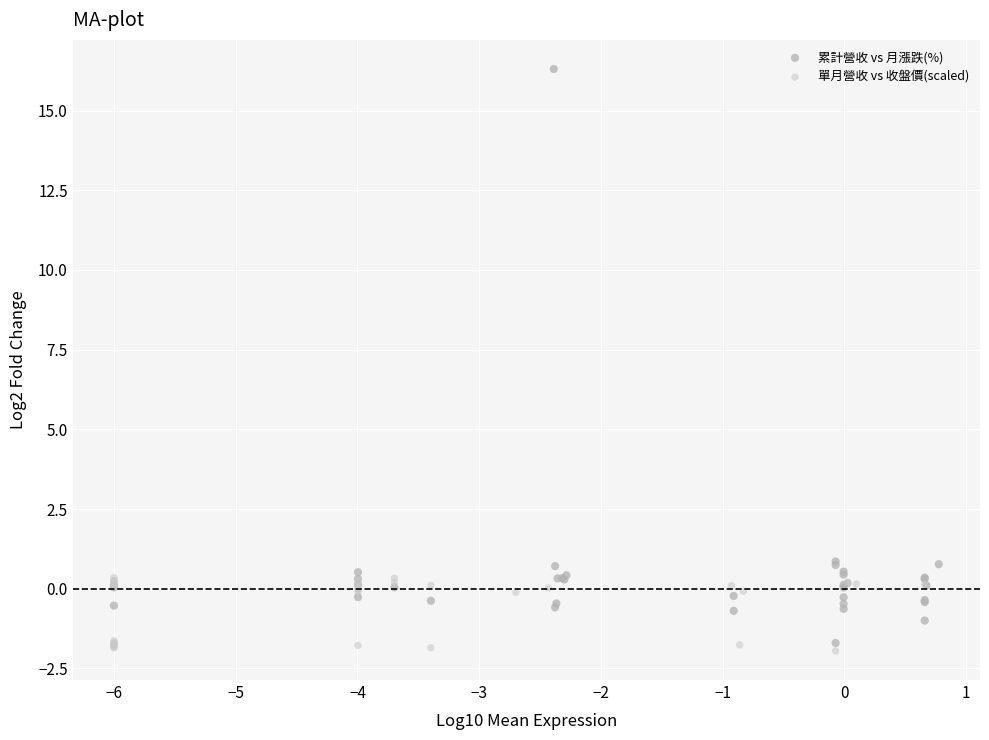

Which series contains the highest Y value?

累計營收 vs 月漲跌(%)